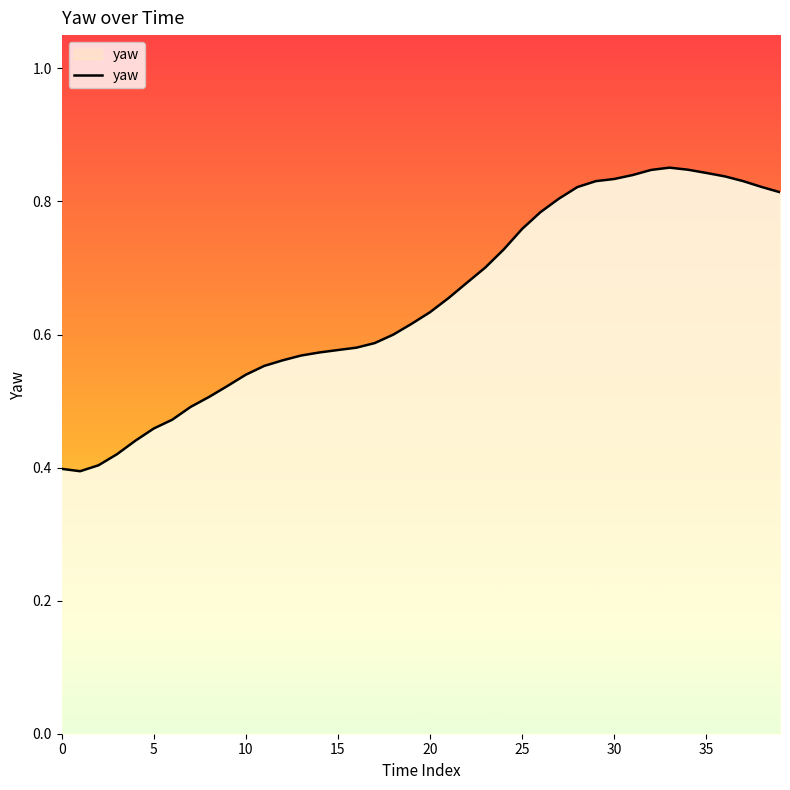

What is the label of the 12th point from the right?

28